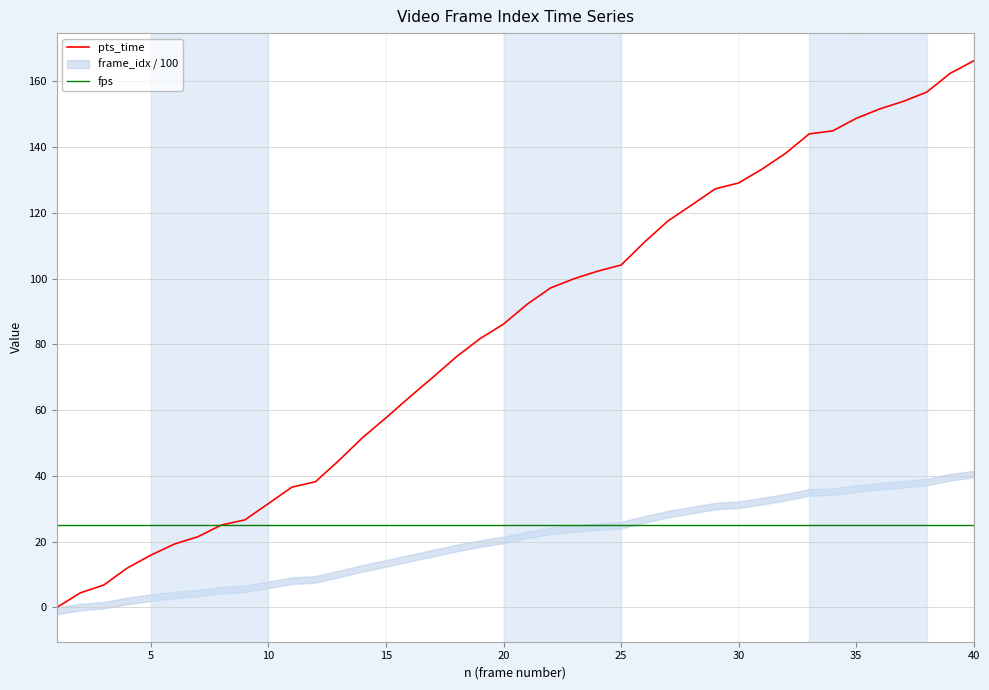

Which category has the highest value in the pts_time series?

40